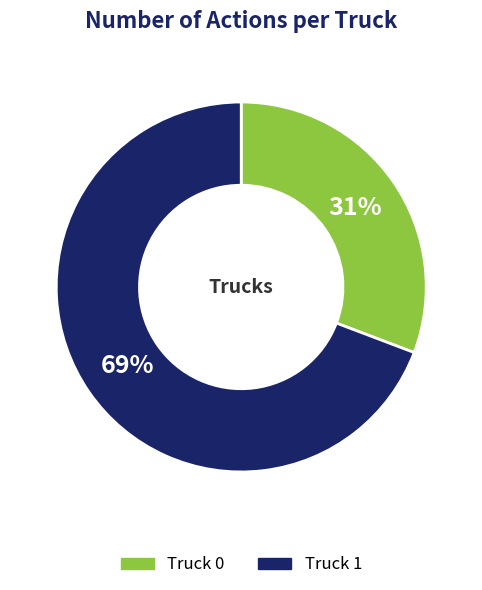

Approximately how many times larger is the value at Truck 0 compared to Truck 1?

0.4